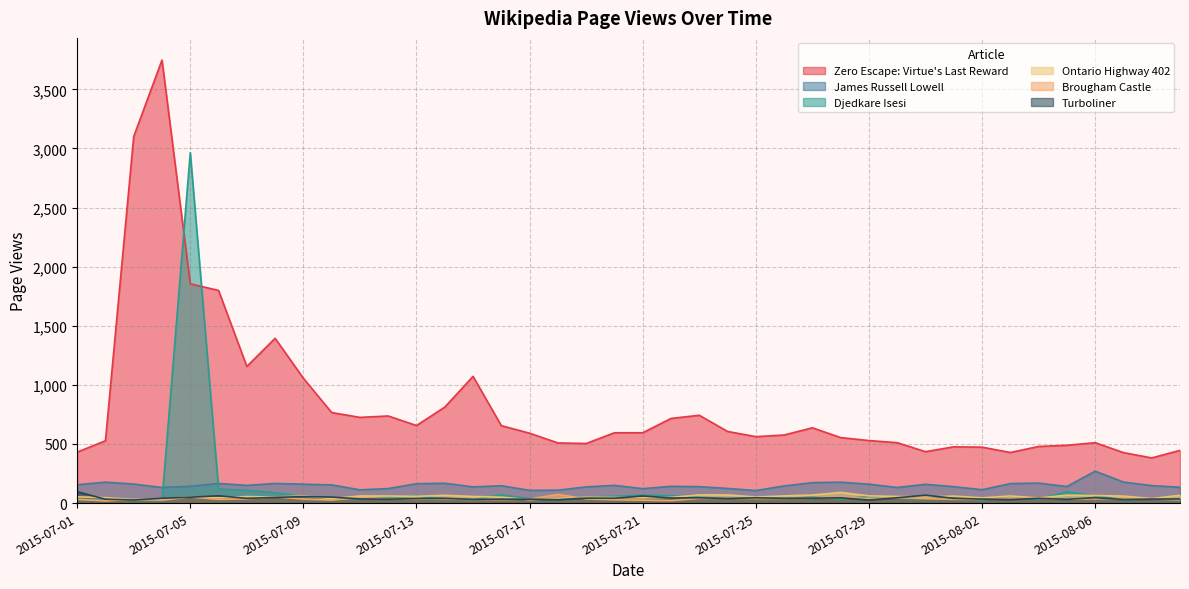

What is the value of the Ontario Highway 402 point at the 13th from the left?

57